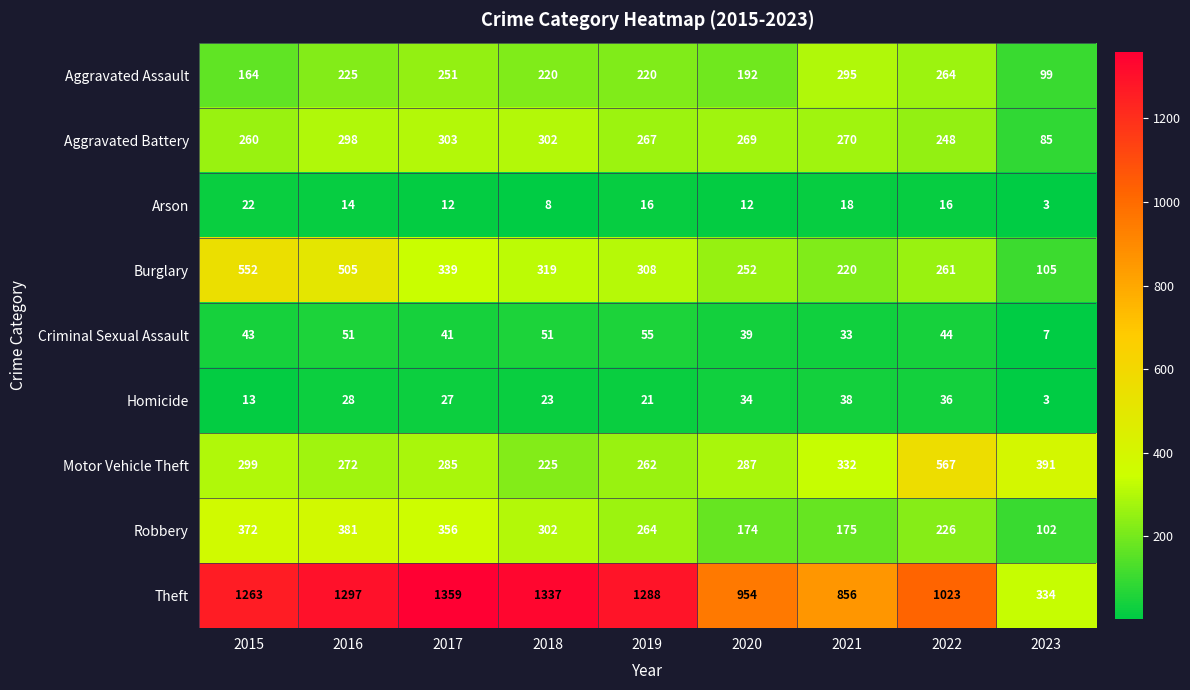

Read the Arson value at 2017, to the nearest 10.

10